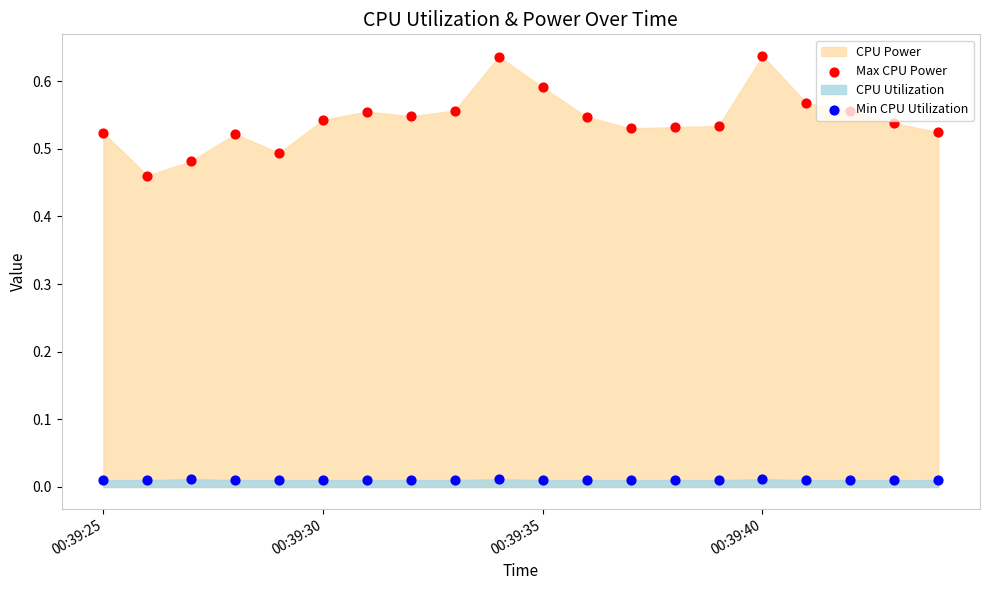

At which category is the sum across all series the highest?

00:39:40